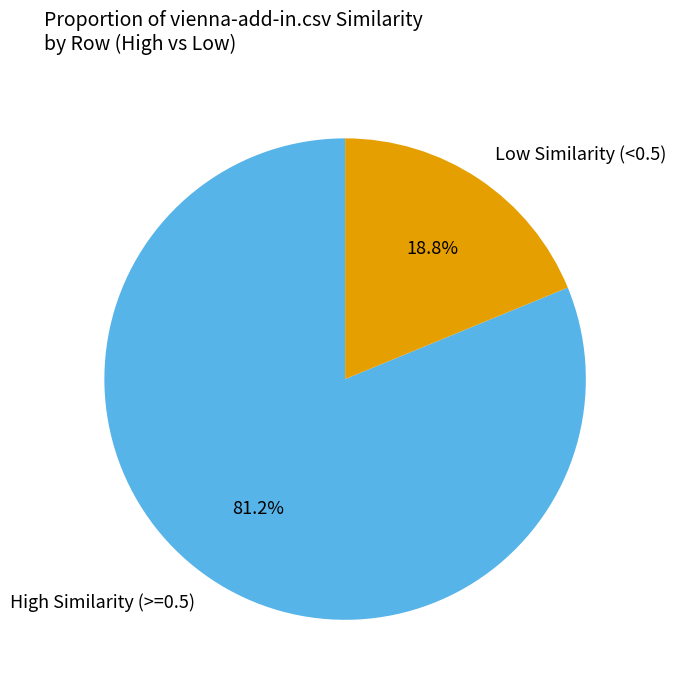

To the nearest percent, what is the average slice percentage?

50%